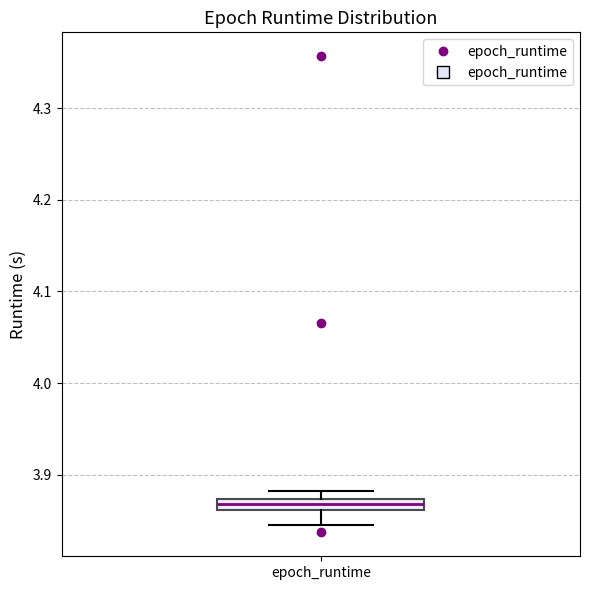

Where does the lower whisker of the box for epoch_runtime end on the y-axis? The values are not printed on the chart, so give them approximately, as read against the axis.

3.85